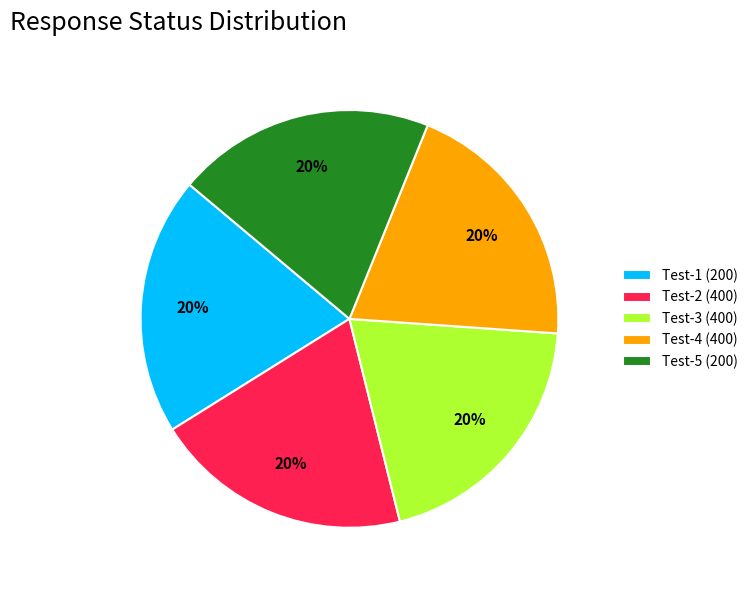

To the nearest percent, what is the difference between the largest and smallest slice percentages?

0%